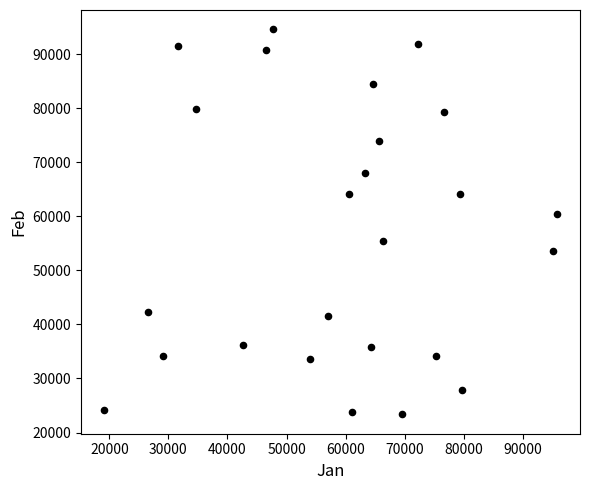

What Y value in the scatter plot is closest to 58964?

60500